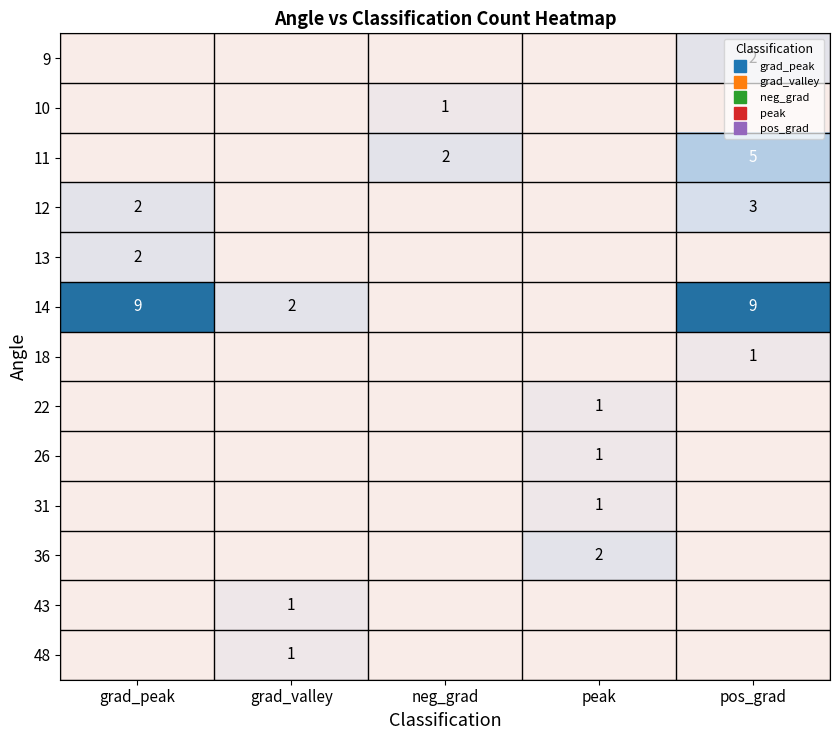

How many positive values does the 18 series have?

1